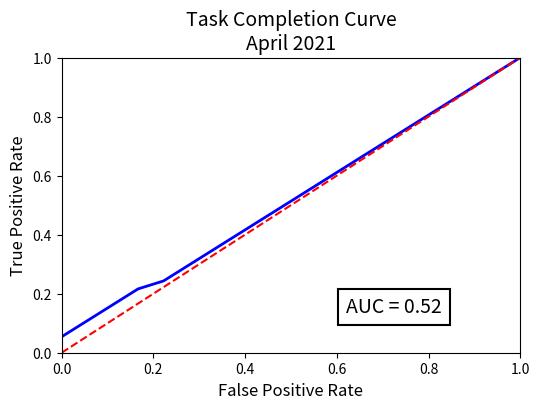

What is the maximum value shown in the chart?

1.0